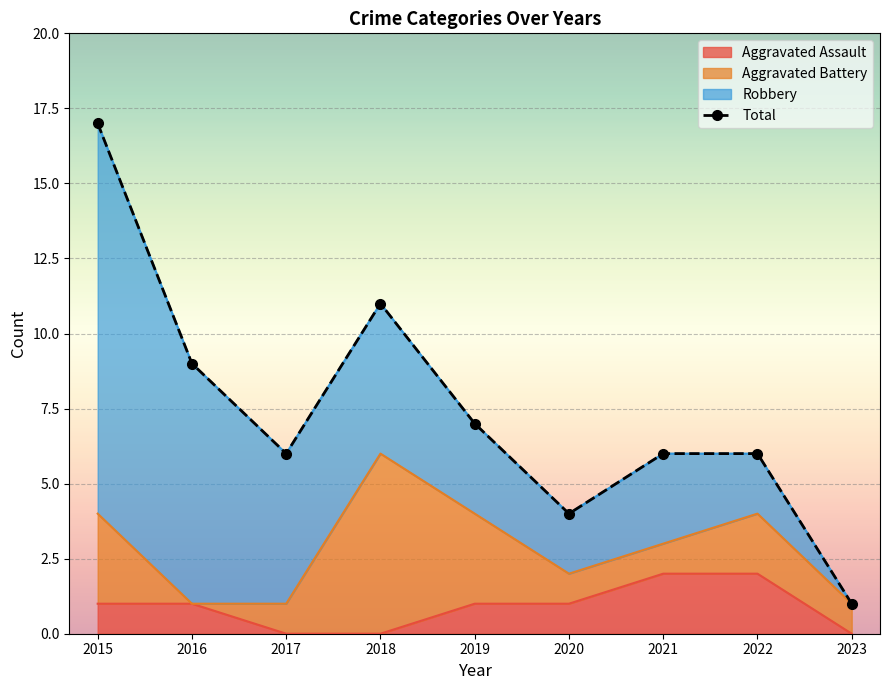

At which category does the chart reach its peak across all series?

2015